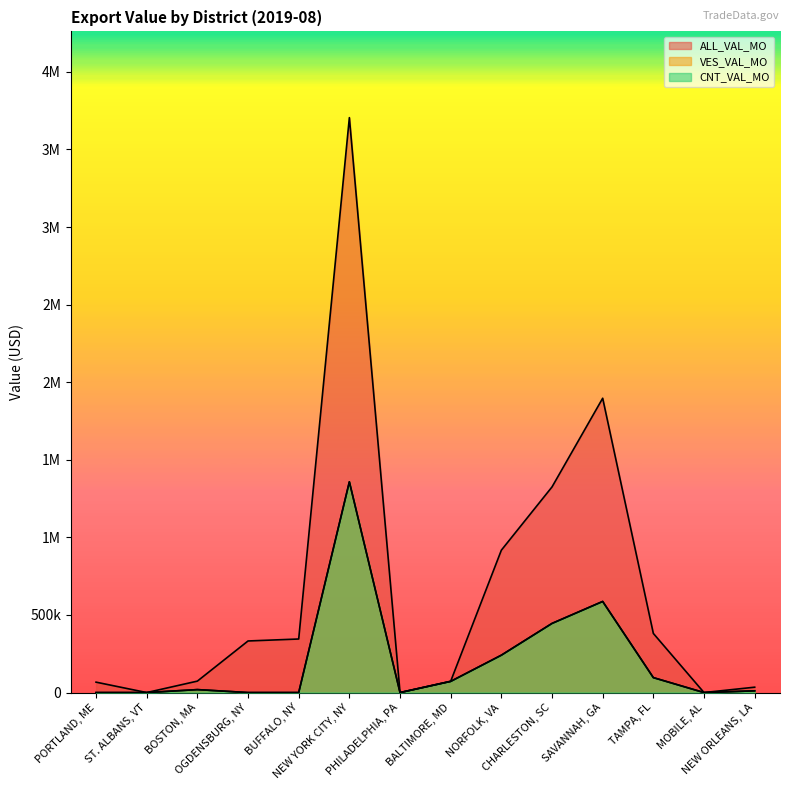

What is the average value of the CNT_VAL_MO series?

202150